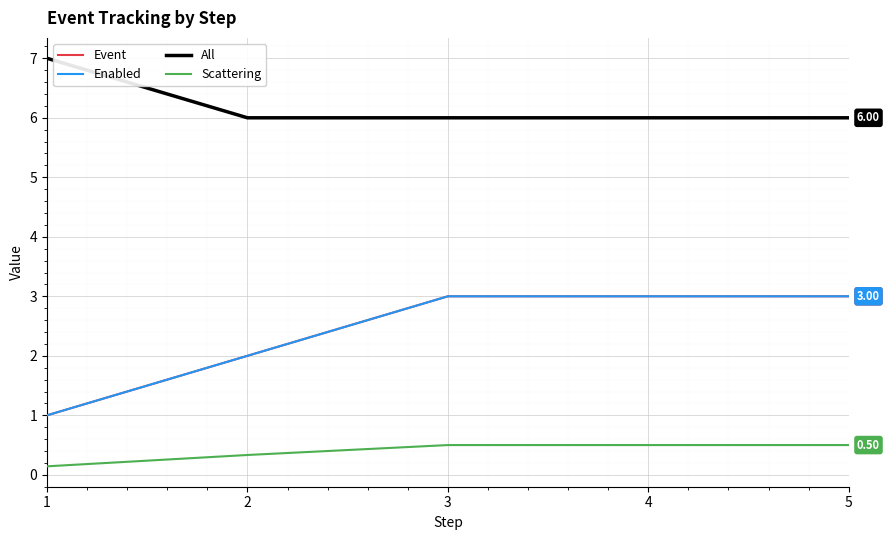

Does the chart display data point markers on the line(s)?

No